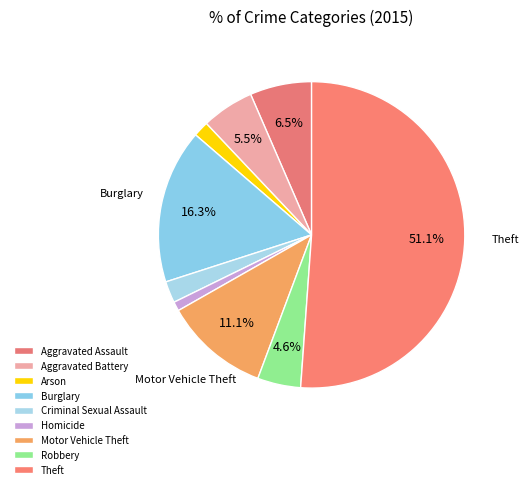

How many segments does this pie chart have?

9